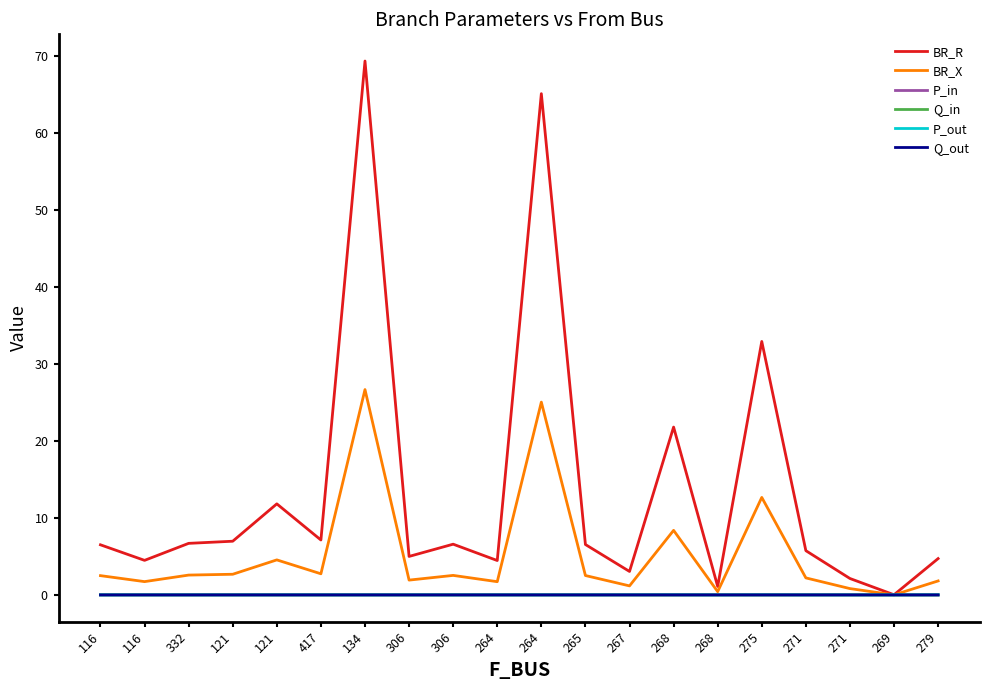

Reading left to right, transcribe all the data shown in this chart.

BR_R: 116=6.5	116=4.5	332=6.7	121=7.0	121=11.8	417=7.1	134=69.4	306=5.0	306=6.6	264=4.5	264=65.2	265=6.6	267=3.0	268=21.8	268=1.1	275=33.0	271=5.8	271=2.1	269=0.0	279=4.7
BR_X: 116=2.5	116=1.7	332=2.6	121=2.7	121=4.6	417=2.7	134=26.7	306=1.9	306=2.5	264=1.7	264=25.1	265=2.5	267=1.2	268=8.4	268=0.4	275=12.7	271=2.2	271=0.8	269=0.0	279=1.8
P_in: 116=0.0	116=-0.0	332=-0.0	121=0.0	121=-0.0	417=-0.0	134=-0.0	306=-0.0	306=0.0	264=-0.0	264=0.0	265=-0.0	267=-0.0	268=-0.0	268=0.0	275=-0.0	271=0.0	271=0.0	269=0.0	279=-0.0
Q_in: 116=0.0	116=-0.0	332=-0.0	121=0.0	121=-0.0	417=-0.0	134=-0.0	306=-0.0	306=0.0	264=-0.0	264=0.0	265=-0.0	267=-0.0	268=-0.0	268=0.0	275=-0.0	271=0.0	271=0.0	269=0.0	279=-0.0
P_out: 116=-0.0	116=0.0	332=0.0	121=-0.0	121=0.0	417=0.0	134=0.0	306=0.0	306=-0.0	264=0.0	264=-0.0	265=0.0	267=0.0	268=0.0	268=-0.0	275=0.0	271=-0.0	271=-0.0	269=-0.0	279=0.0
Q_out: 116=-0.0	116=0.0	332=0.0	121=-0.0	121=0.0	417=0.0	134=0.0	306=0.0	306=-0.0	264=0.0	264=-0.0	265=0.0	267=0.0	268=0.0	268=-0.0	275=0.0	271=-0.0	271=-0.0	269=-0.0	279=0.0